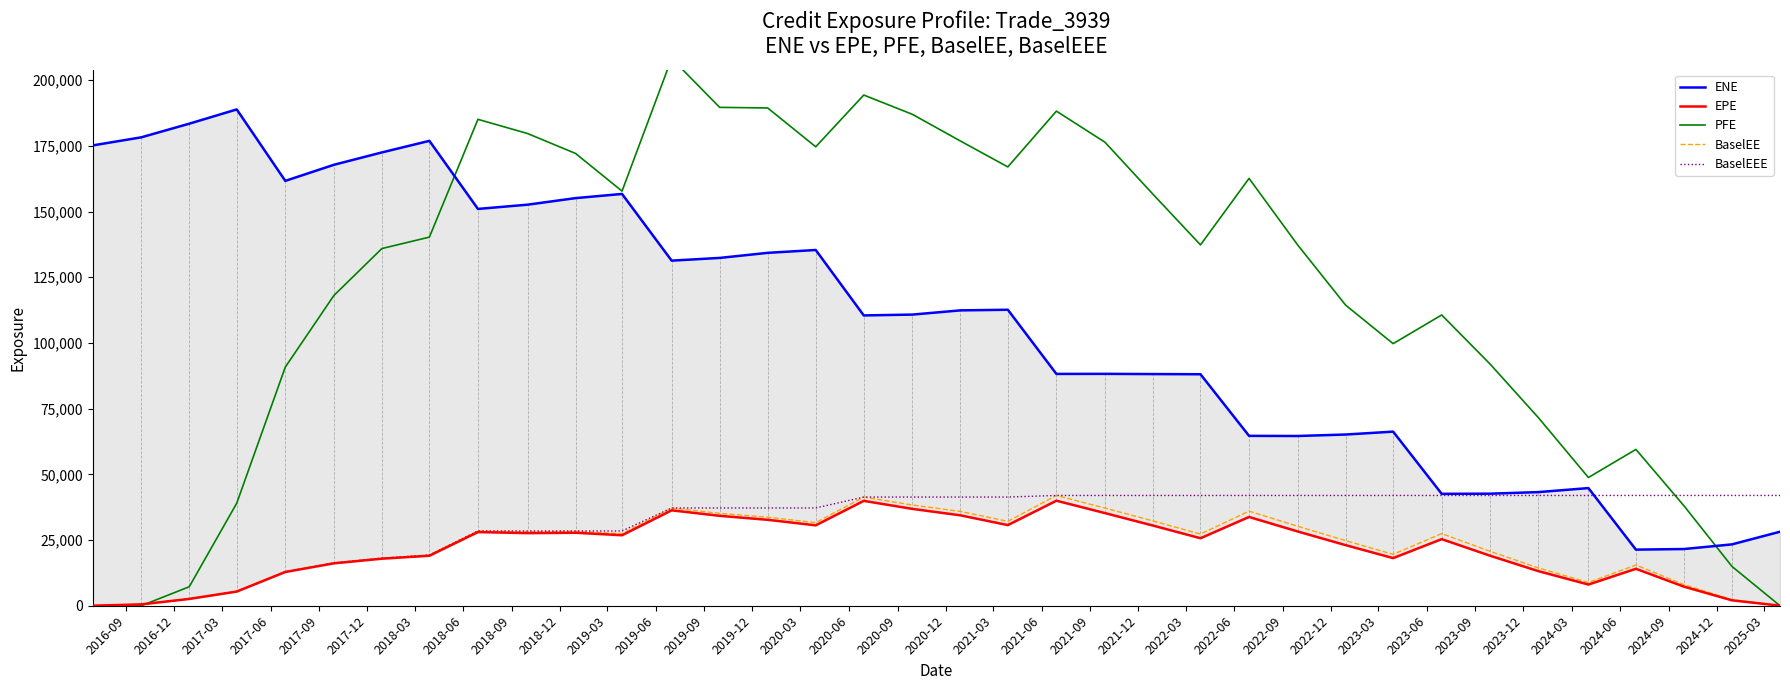

In BaselEE, how many points are higher than both neighbors (excluding endpoints)?

8